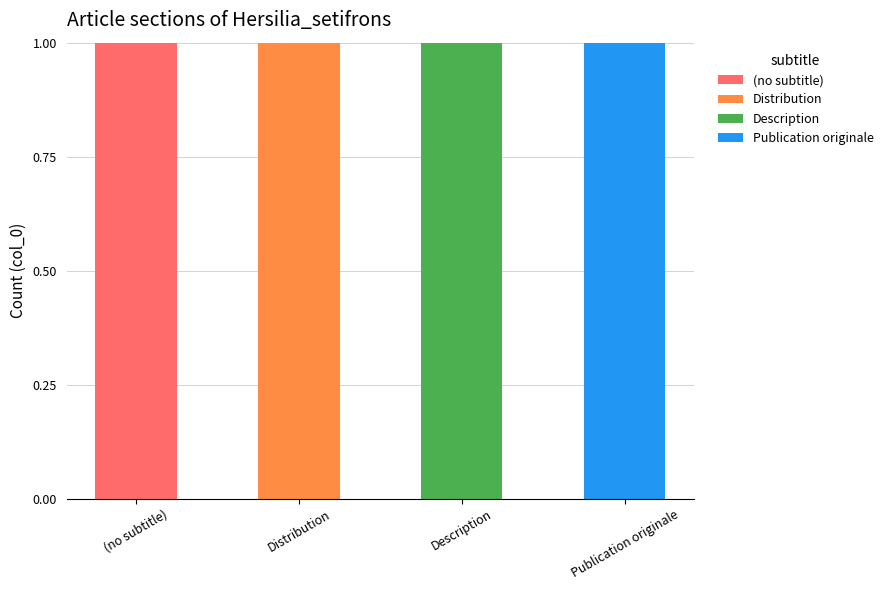

Which category has the highest value in the (no subtitle) series?

(no subtitle)